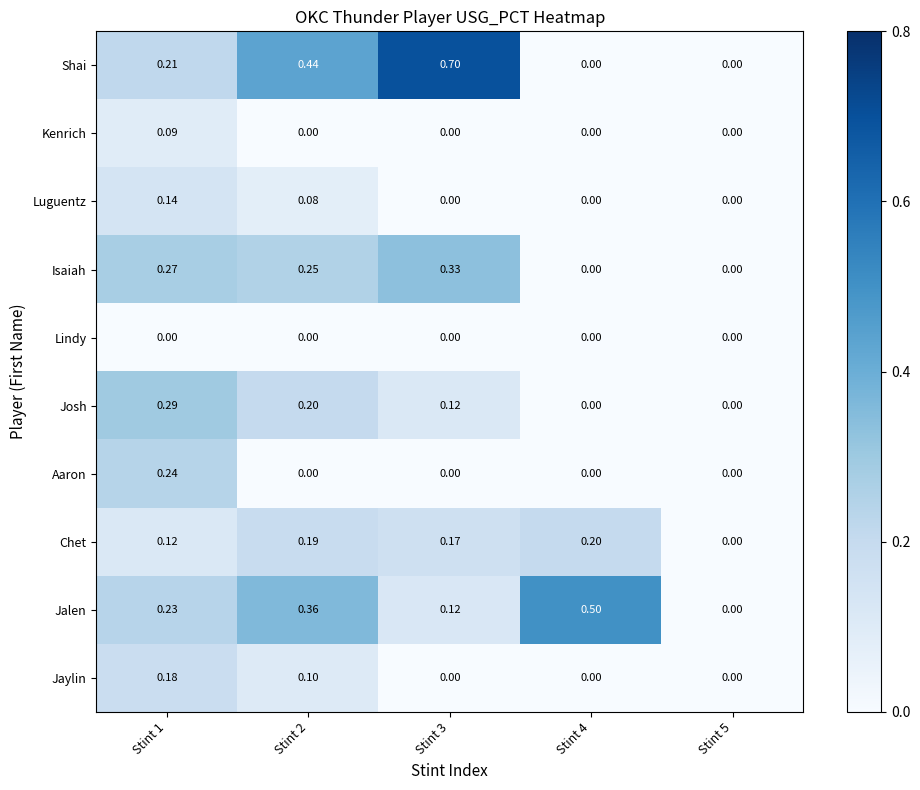

What is the difference between the maximum and second lowest values in the Jalen series?

0.4